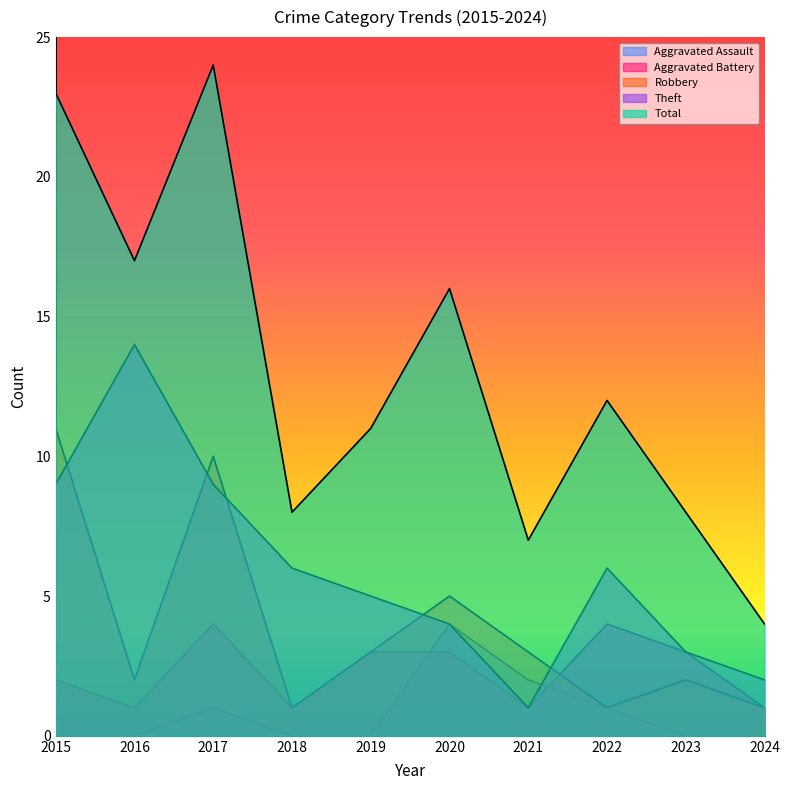

Where does the Total series first go above 12?

2015